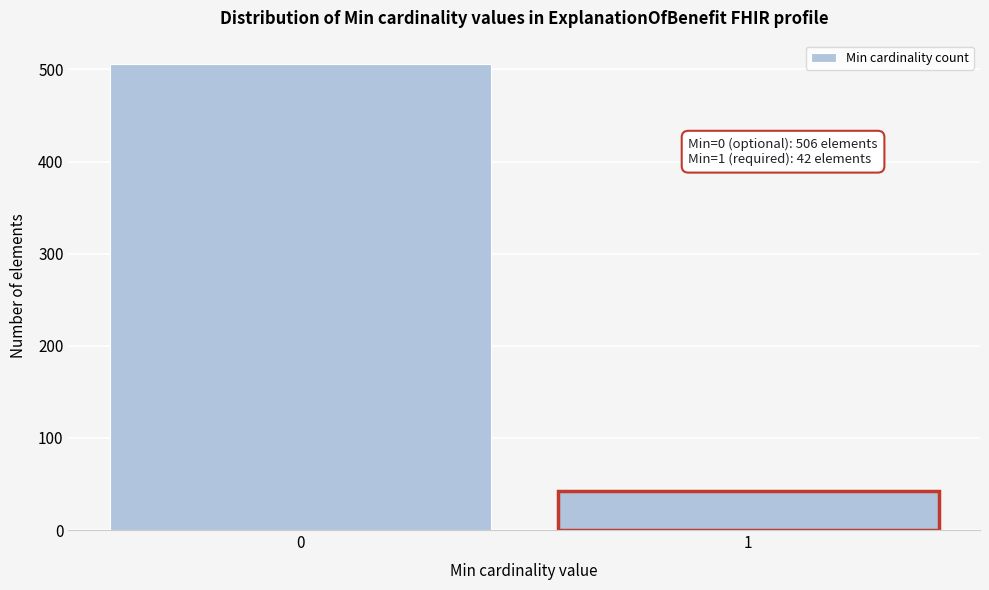

Reading left to right, what are all the values shown in this chart?

0=506	1=42